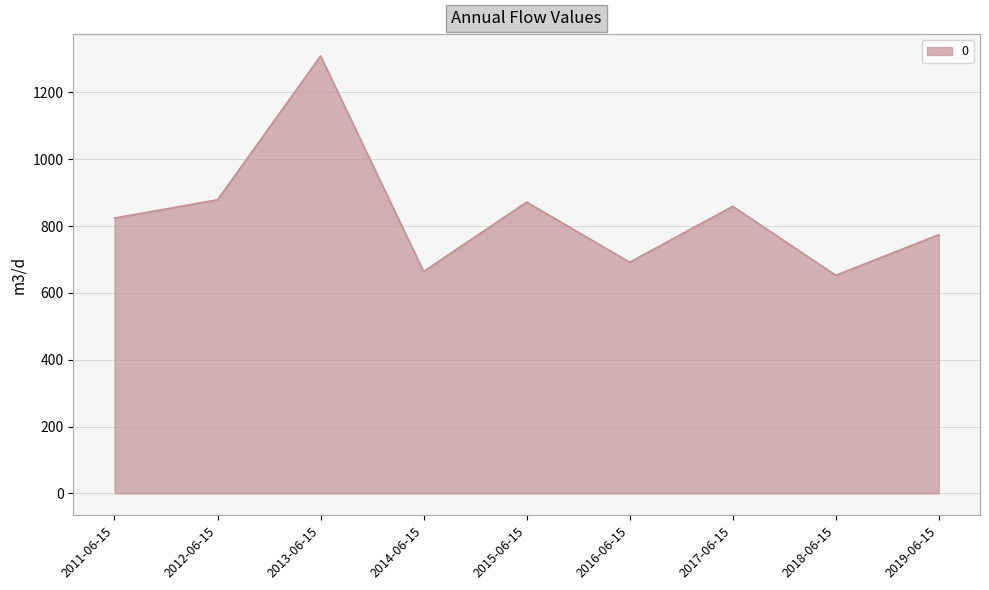

Reading left to right, list all the values displayed in this chart.

2011-06-15=824.0	2012-06-15=878.8	2013-06-15=1309.1	2014-06-15=664.2	2015-06-15=871.8	2016-06-15=691.8	2017-06-15=859.2	2018-06-15=652.7	2019-06-15=774.4